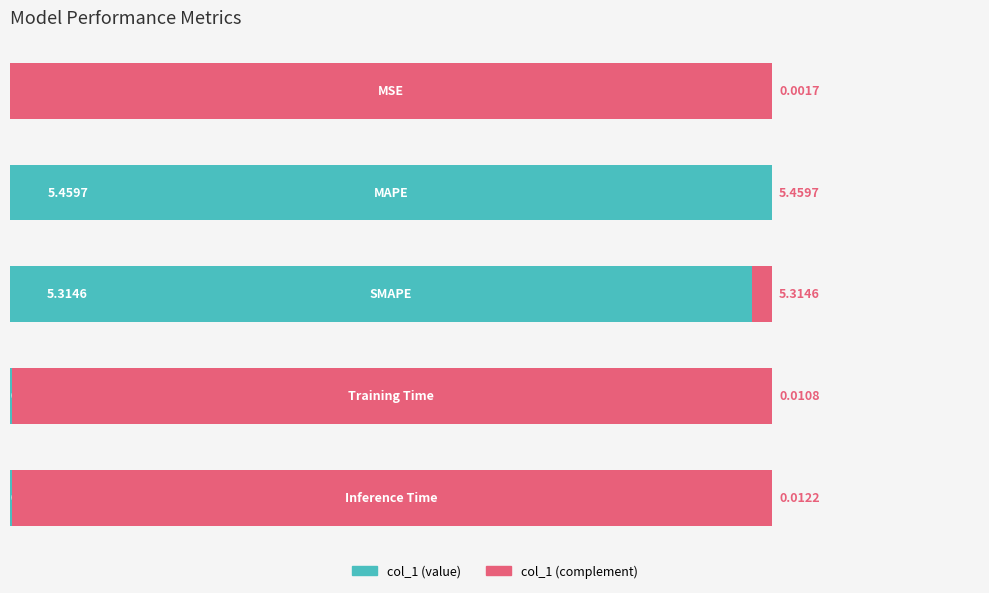

Between 3 and 2, which is larger?

2